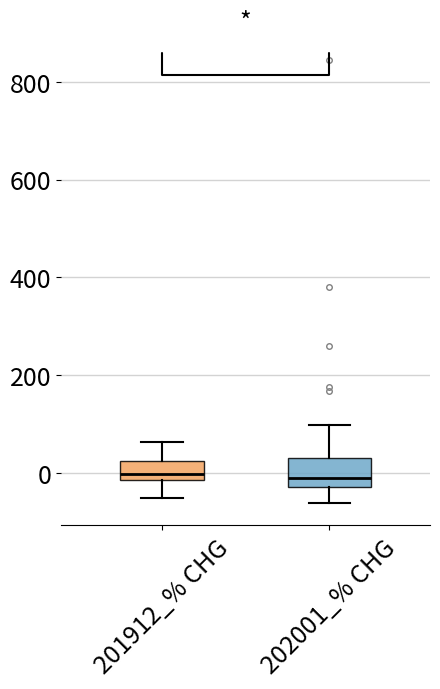

Where does the median line of the box for 201912_% CHG sit on the y-axis? The values are not printed on the chart, so give them approximately, as read against the axis.

0